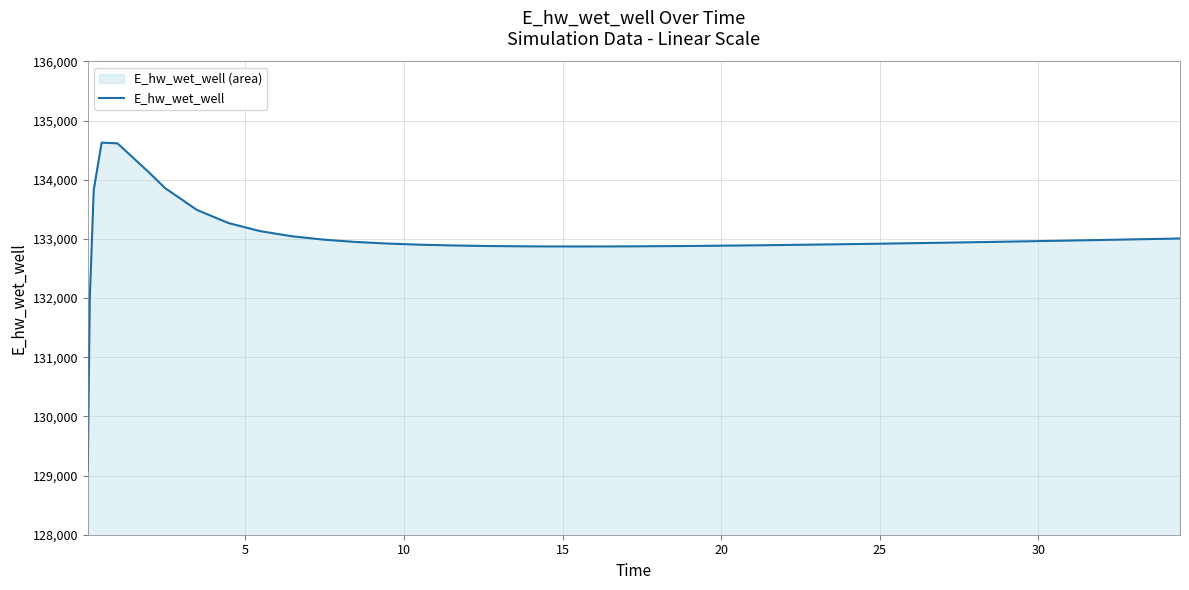

How many interior local valleys (lower than both neighbors) does the data have?

1